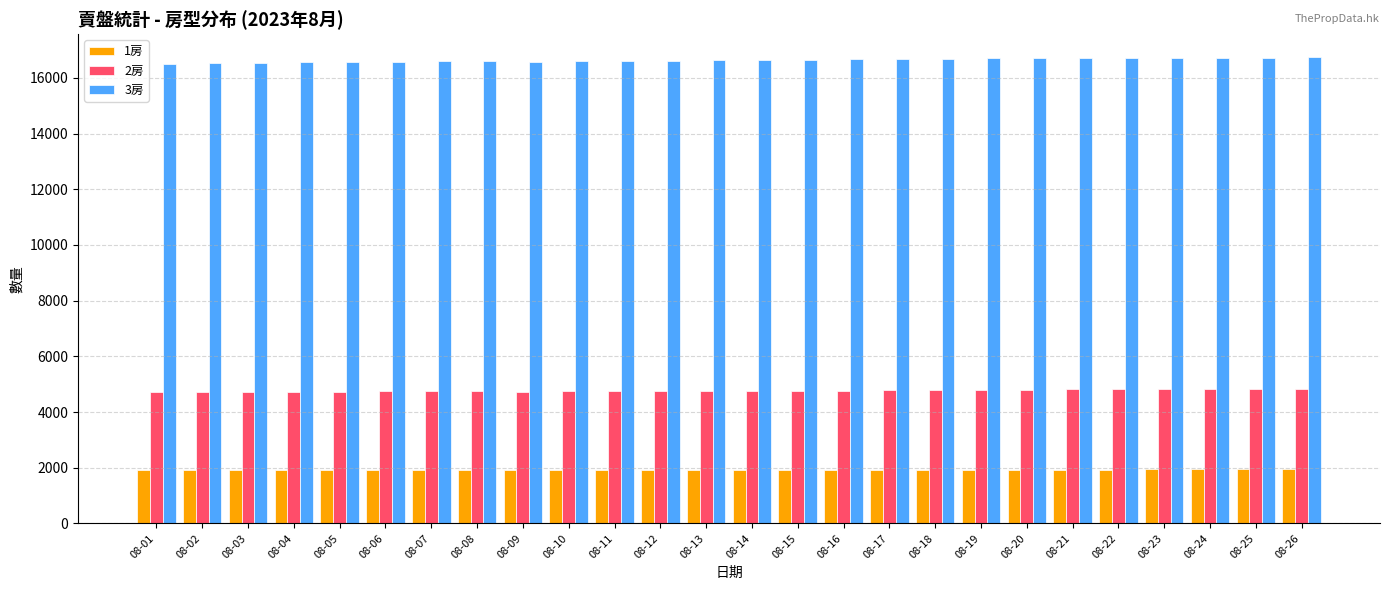

Is it true that 3房 equals 16619 at 08-12?

True